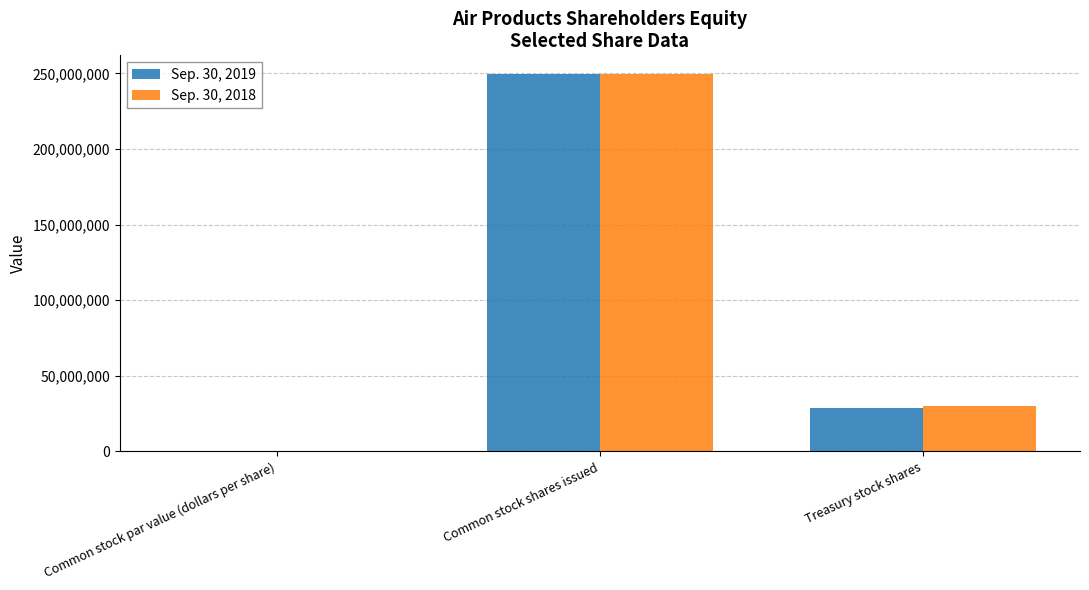

The Sep. 30, 2019 series shows 40526225 at Treasury stock shares. True or false?

False